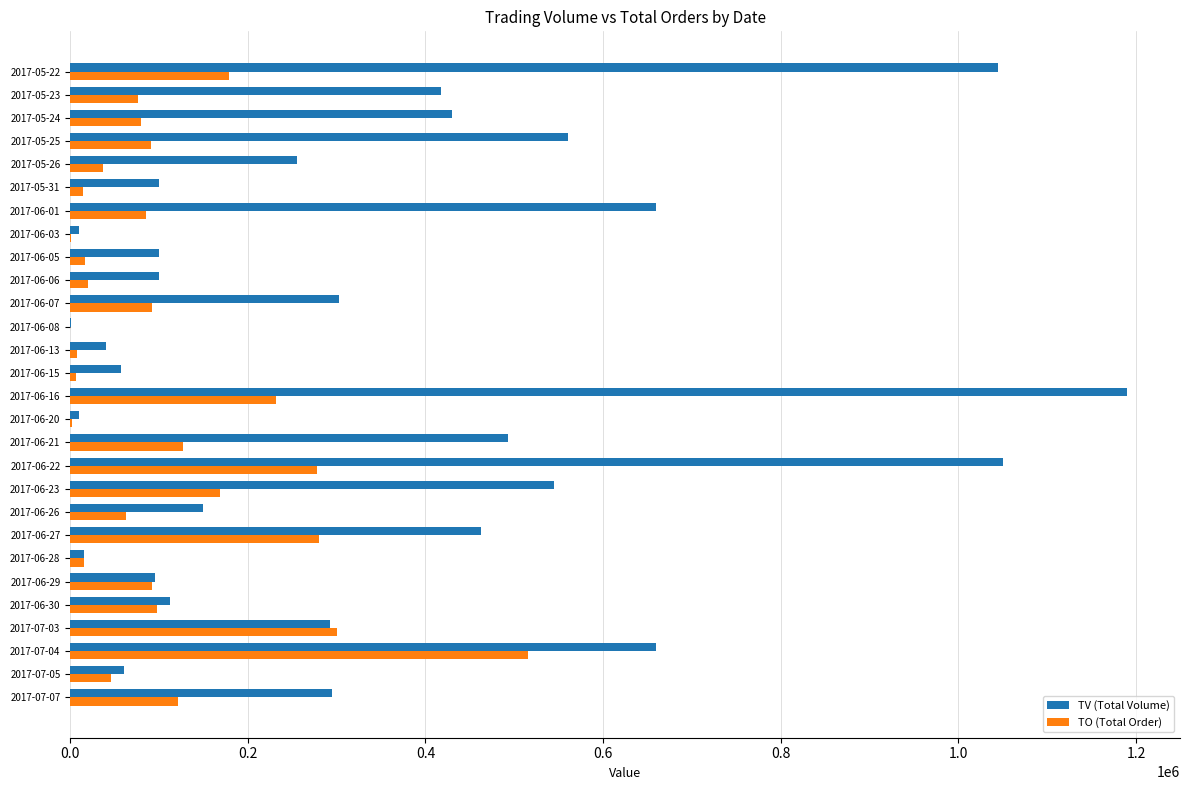

At which category is the sum across all series the highest?

2017-06-16